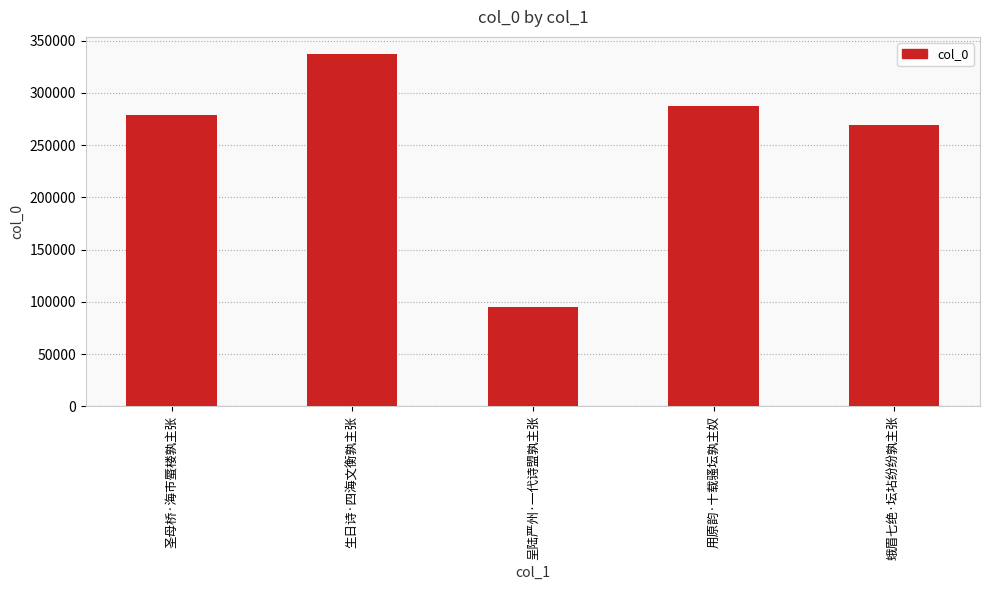

What is the maximum value shown in the chart?

336853